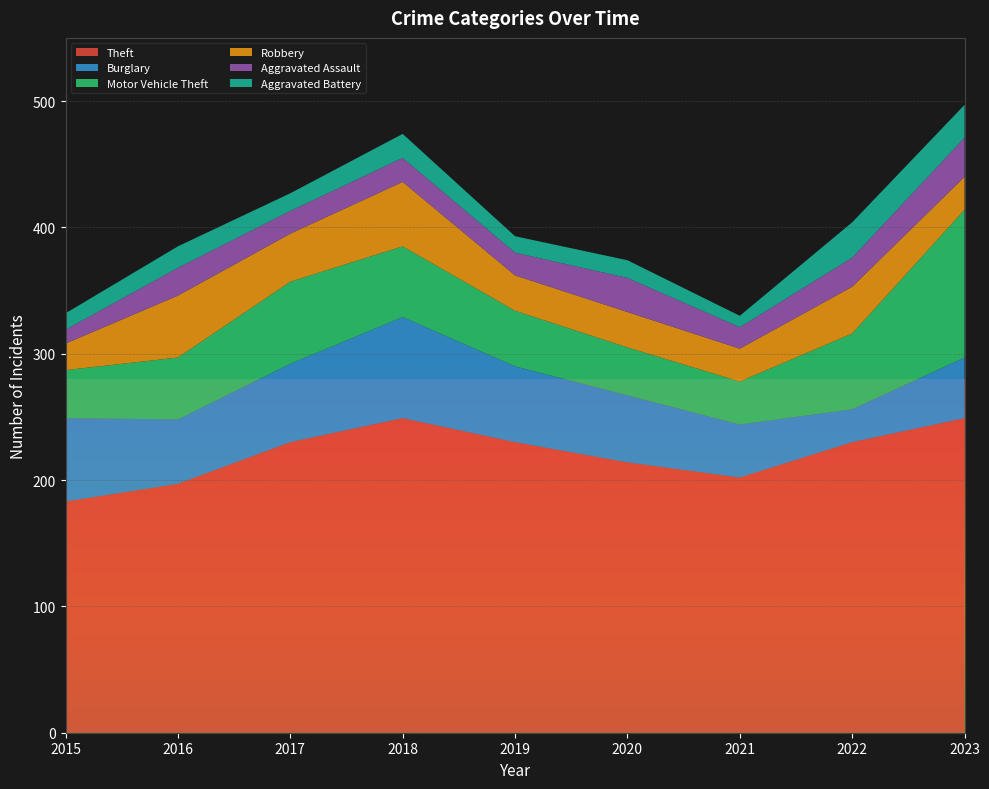

Reading right to left, extract all data points from this chart.

Theft: 2023=249	2022=230	2021=202	2020=214	2019=230	2018=249	2017=230	2016=197	2015=183
Burglary: 2023=48	2022=26	2021=42	2020=53	2019=60	2018=80	2017=62	2016=51	2015=66
Motor Vehicle Theft: 2023=117	2022=60	2021=34	2020=38	2019=44	2018=56	2017=65	2016=49	2015=38
Robbery: 2023=26	2022=37	2021=26	2020=28	2019=28	2018=51	2017=38	2016=49	2015=21
Aggravated Assault: 2023=31	2022=23	2021=17	2020=27	2019=18	2018=19	2017=18	2016=22	2015=11
Aggravated Battery: 2023=26	2022=28	2021=9	2020=14	2019=13	2018=19	2017=14	2016=17	2015=13